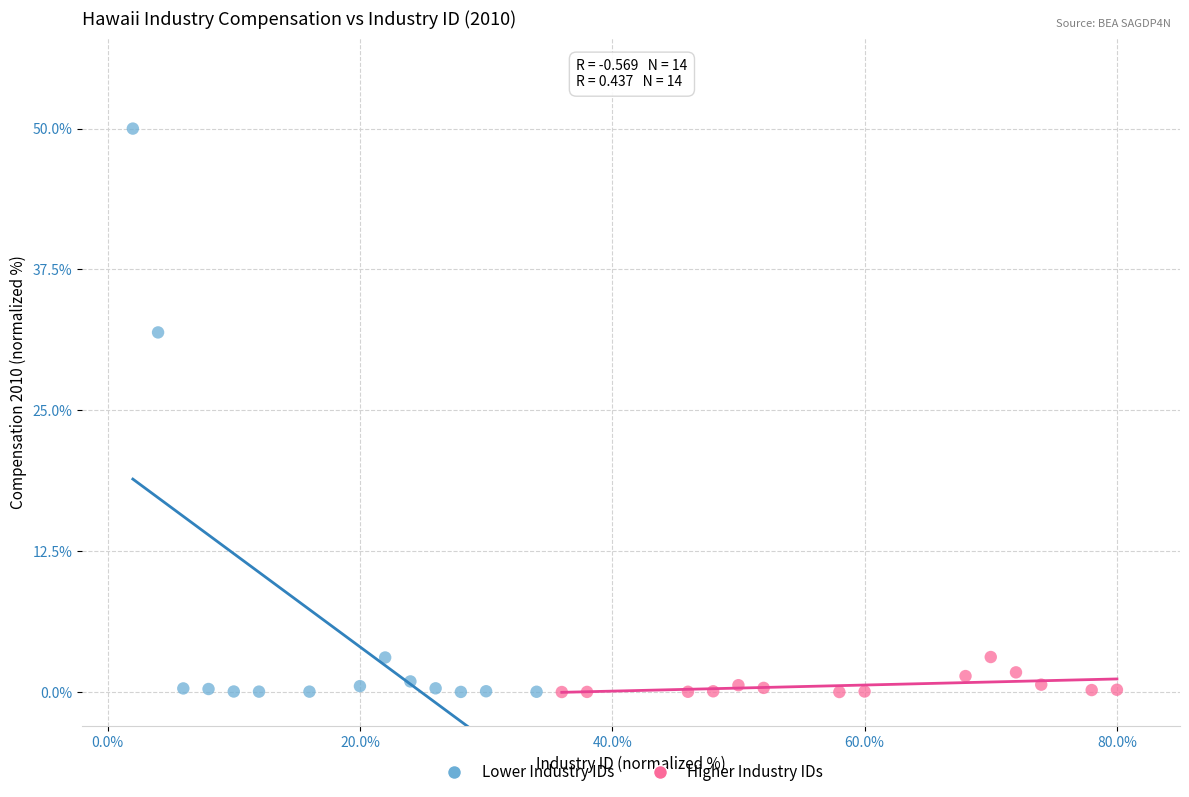

Which series contains the highest Y value?

Lower Industry IDs